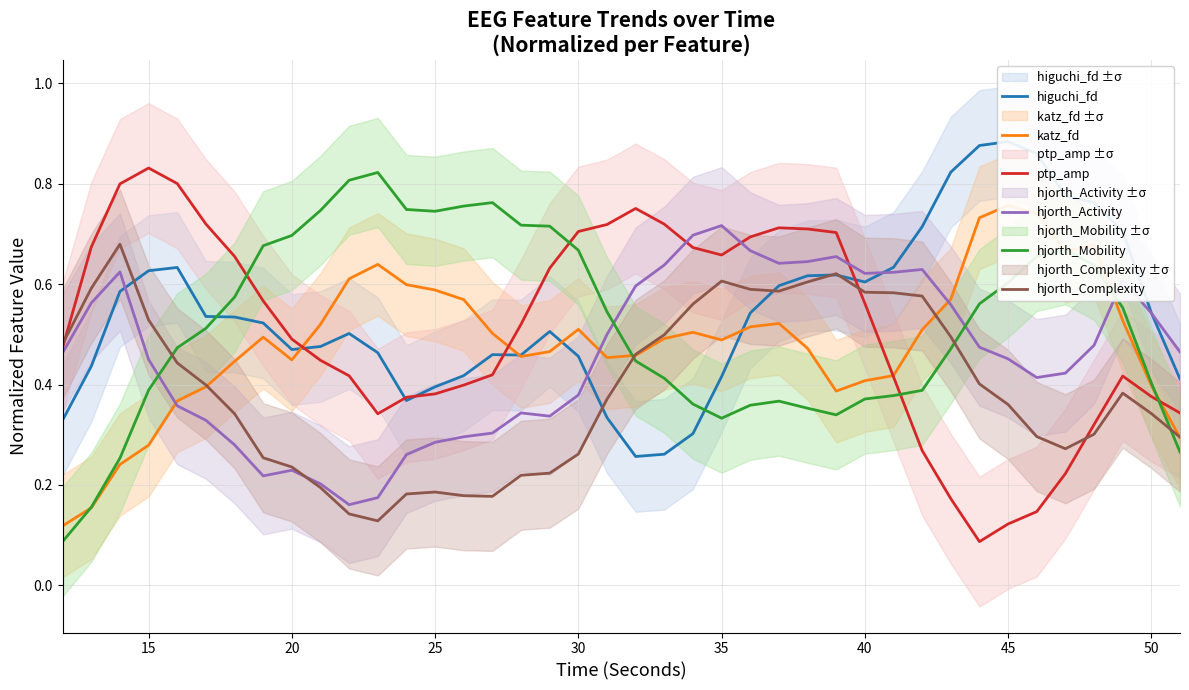

True or false: hjorth_Complexity and ptp_amp intersect in this chart.

True